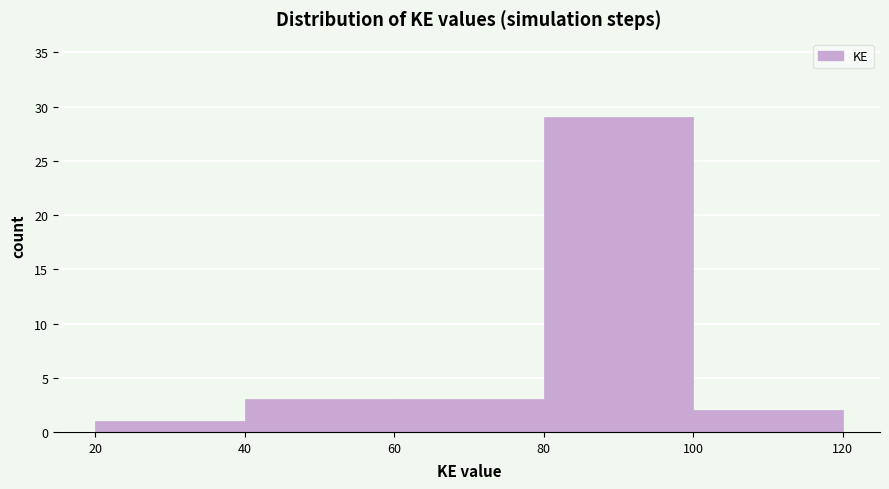

Reading left to right, list every bar in this chart as the range it spans on the x-axis followed by its height. The values are not printed on the chart, so give them approximately, as read against the axis.

20 to 40: 1
40 to 60: 3
60 to 80: 3
80 to 100: 29
100 to 120: 2